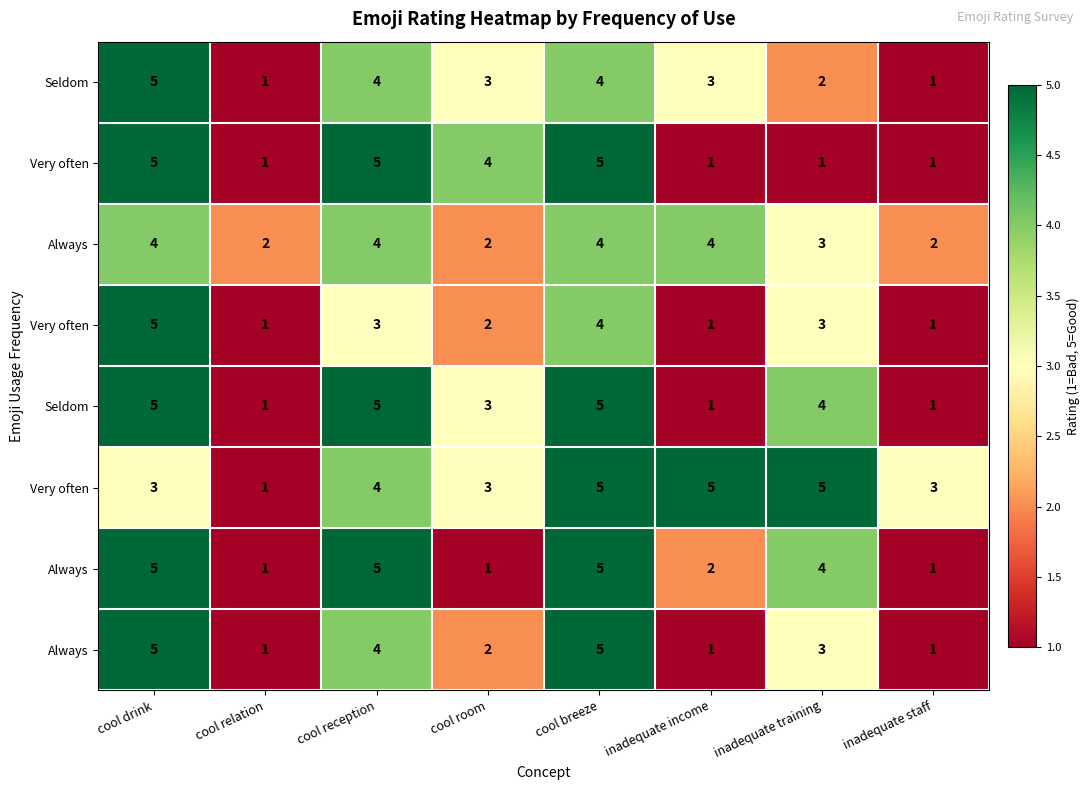

What is the spread (max minus min) of values at cool breeze?

1